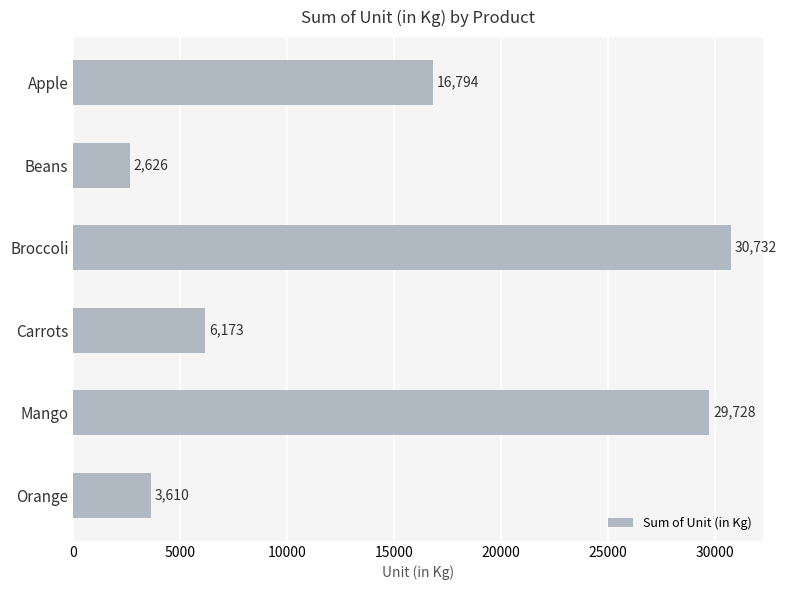

The chart shows a value of 3610 at Orange. True or false?

True